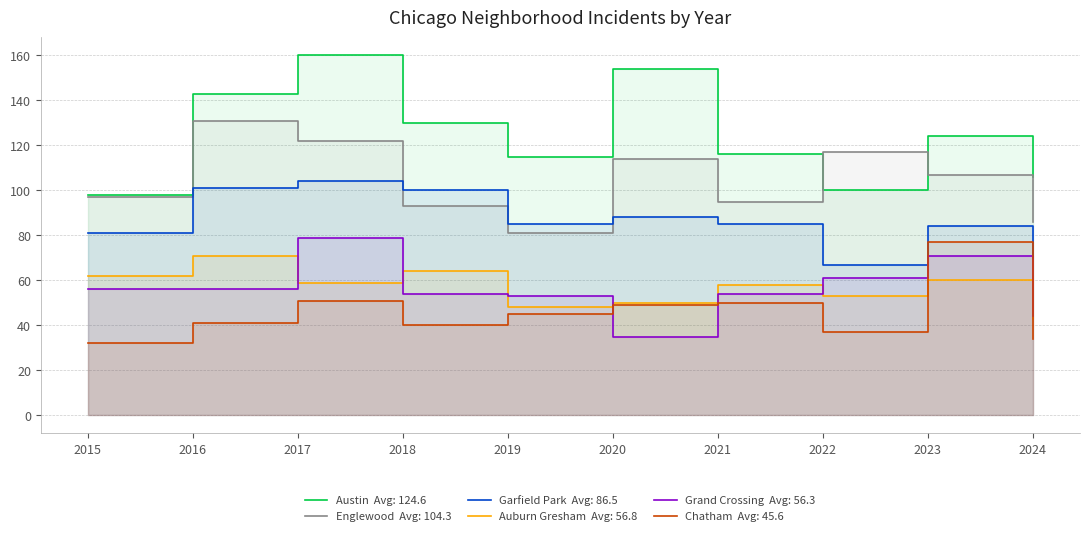

What is the smallest value displayed?

32